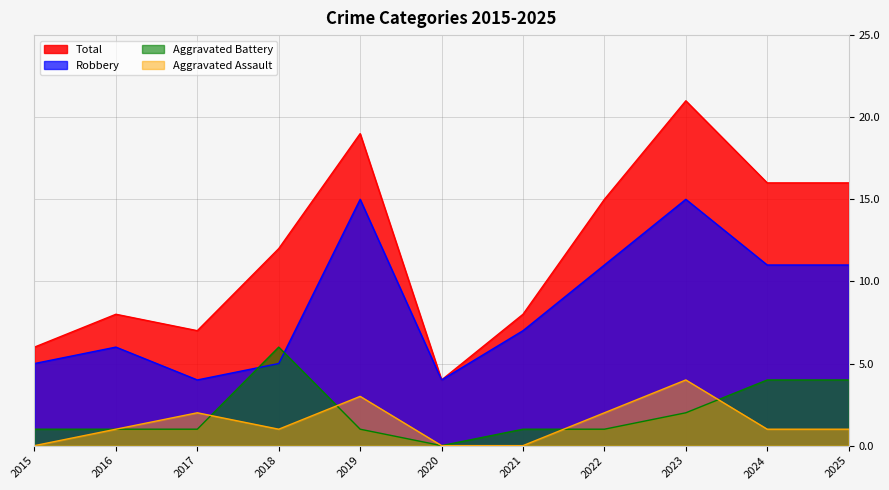

The value of Robbery at 2018 is 3. True or false?

False